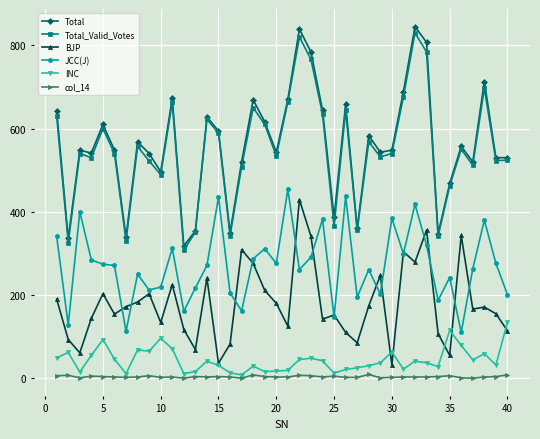

What is the maximum value for JCC(J)?

454